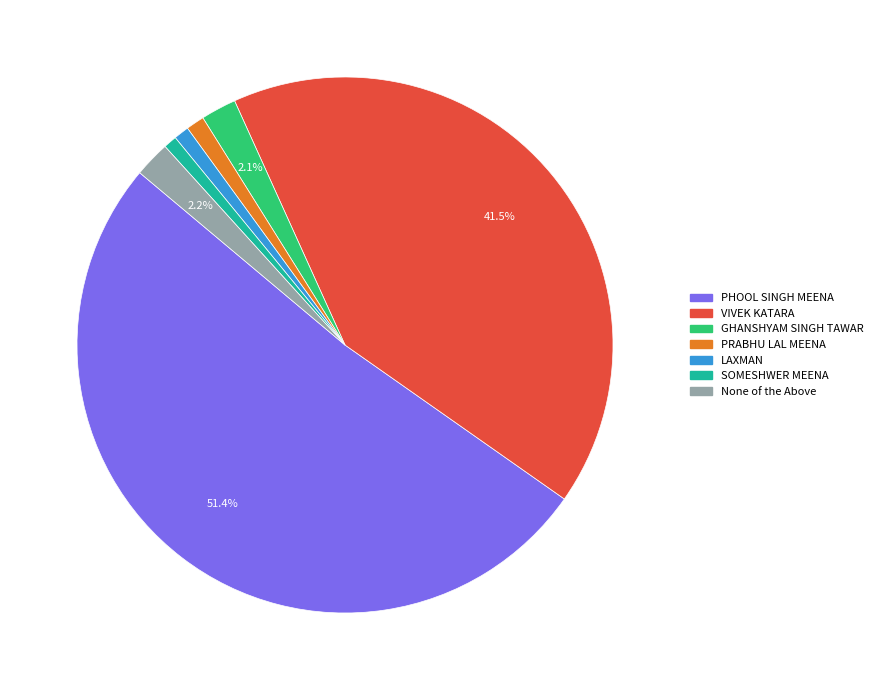

How many slices are in this pie chart?

7